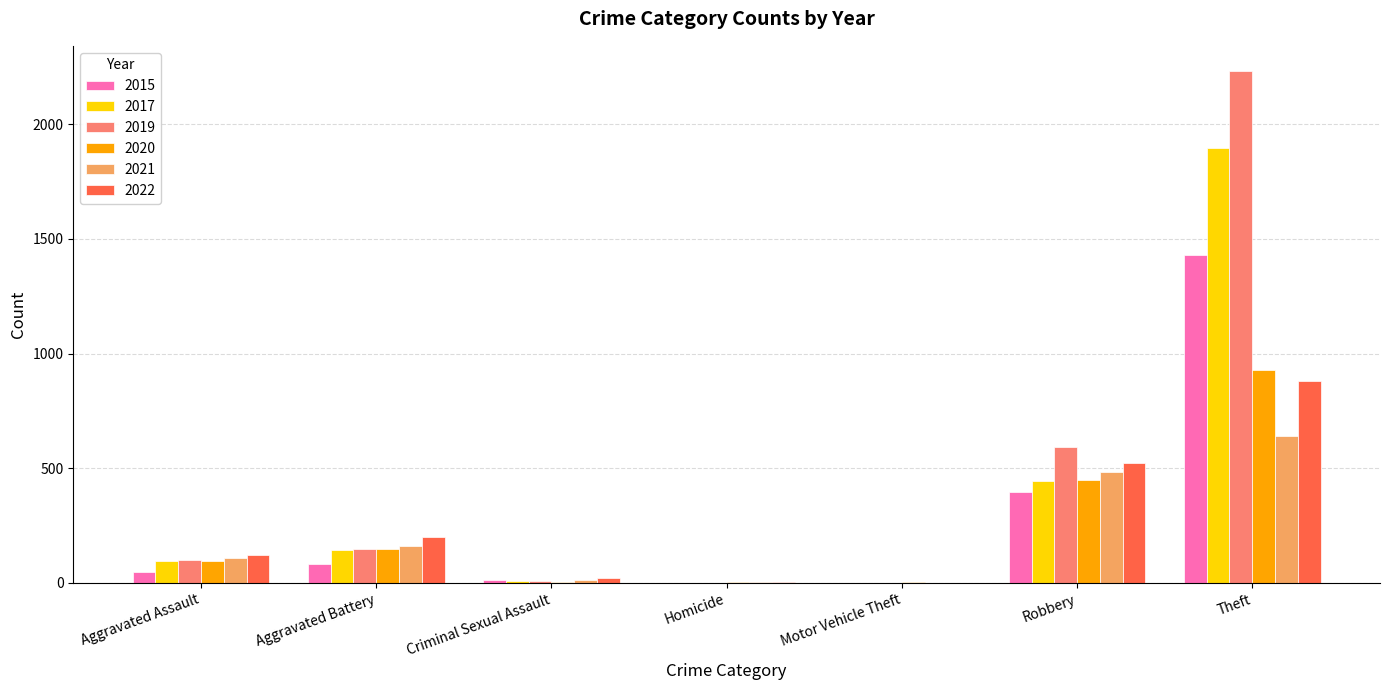

At which category is the sum across all series the highest?

Theft